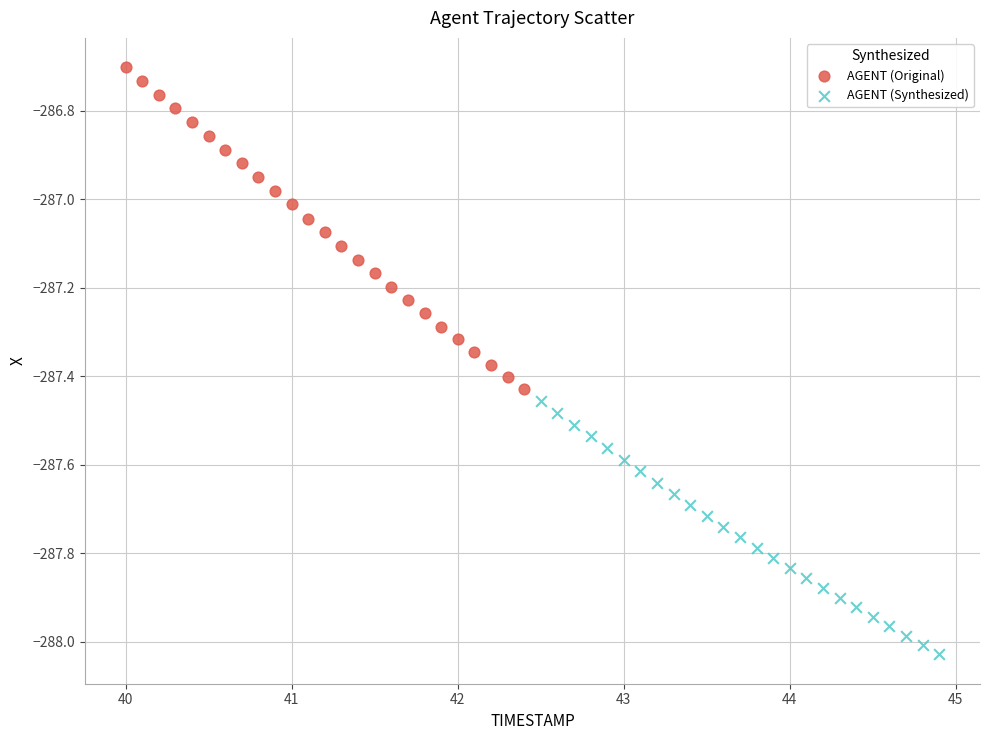

Which series contains the highest Y value?

AGENT (Original)